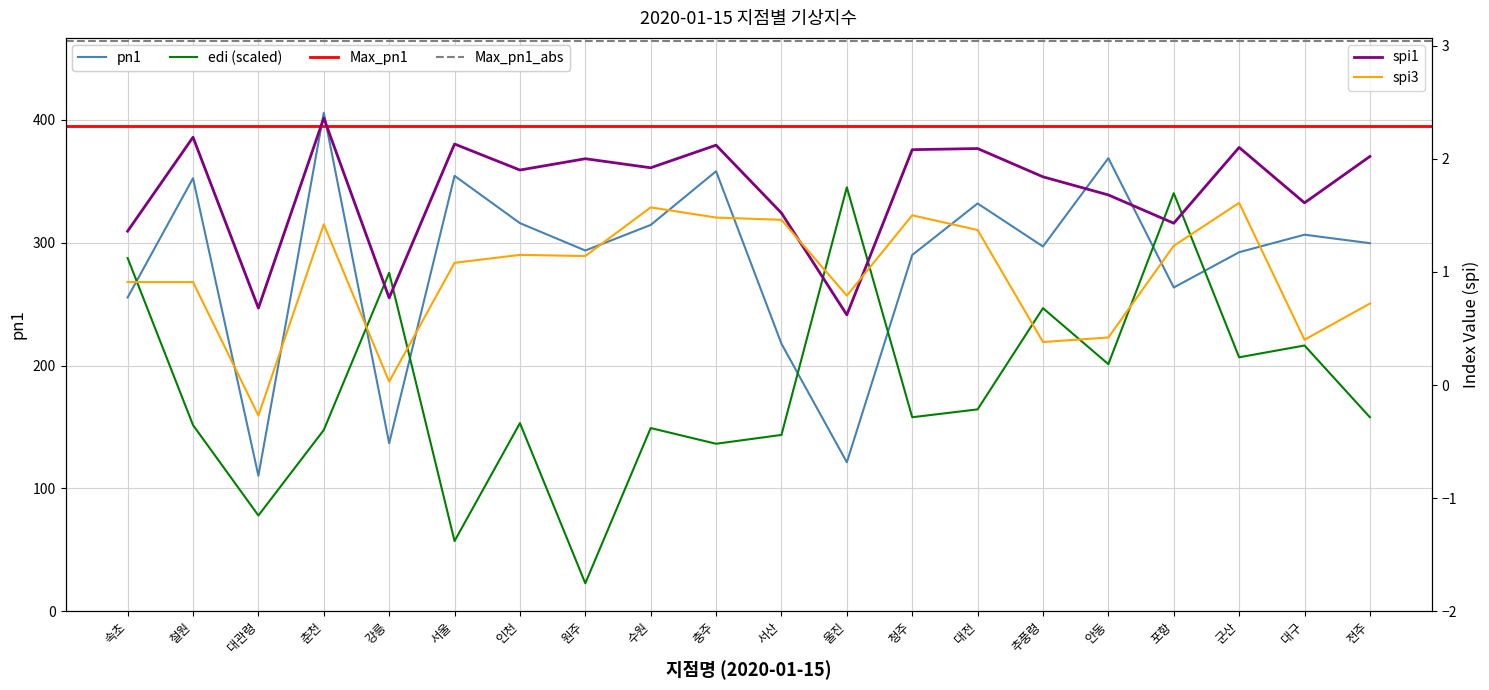

Which category has the highest value in the spi3 series?

군산